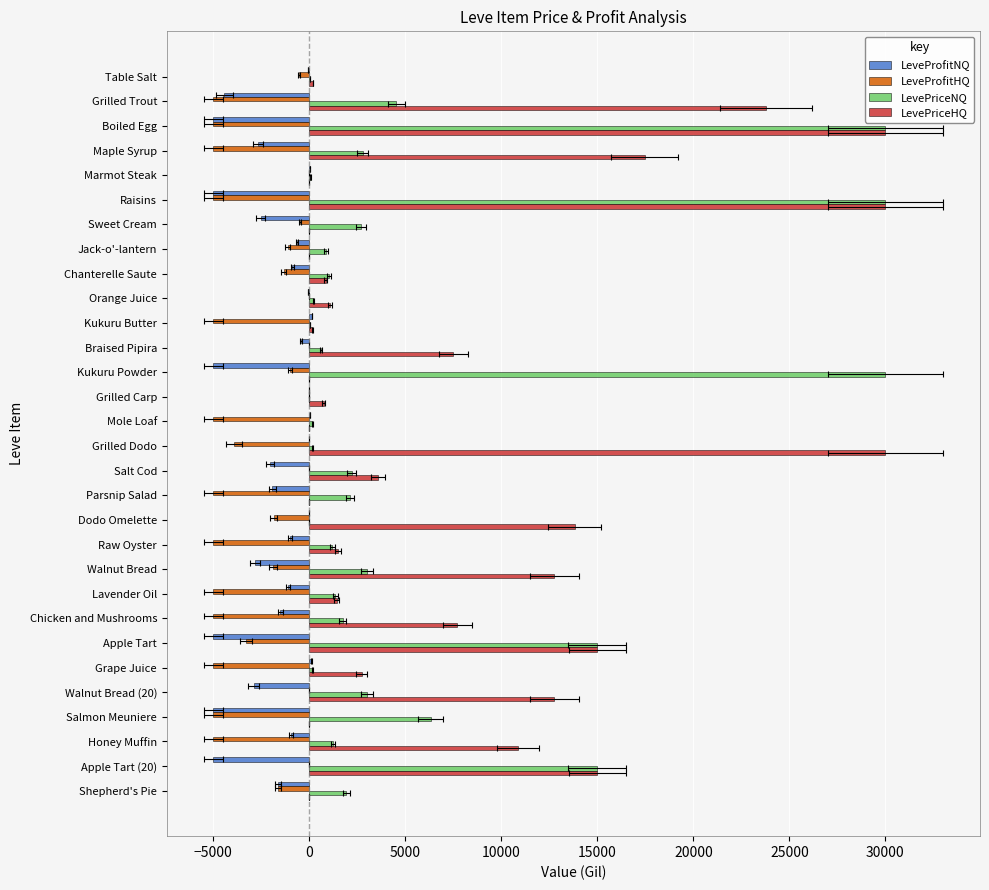

Which series has the largest total across all categories?

LevePriceHQ